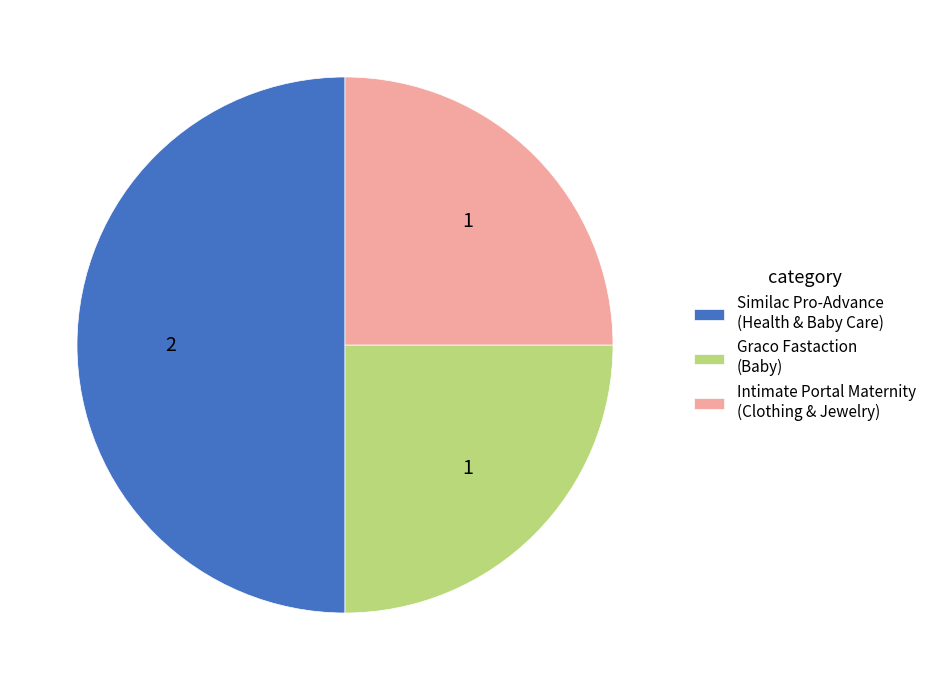

Is it true that Graco Fastaction (Baby) is 25% of the pie?

True